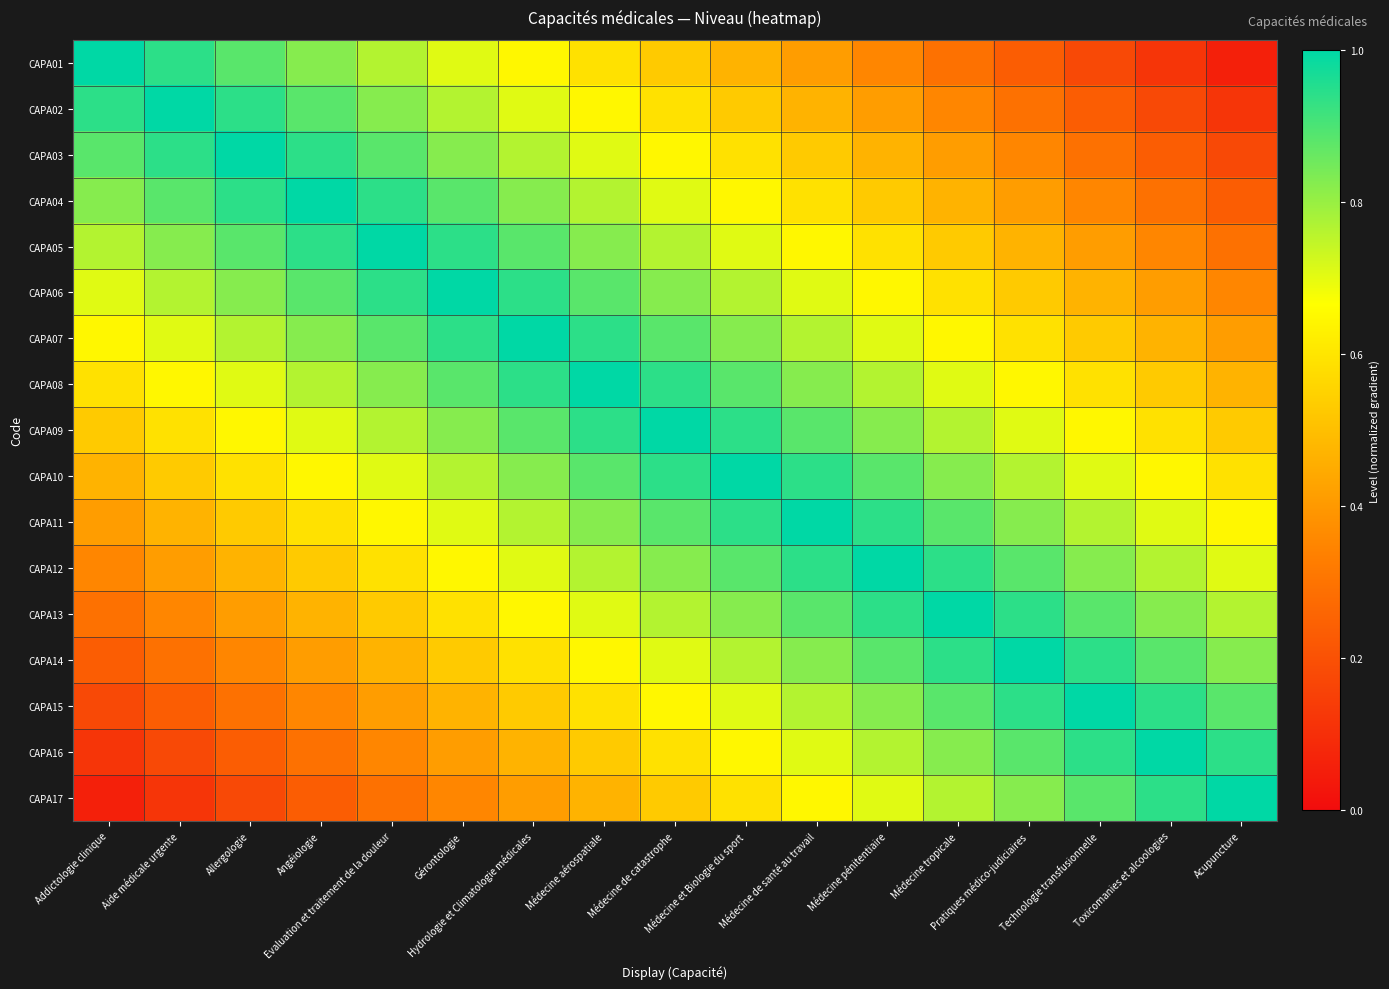

Which series has the largest total across all categories?

CAPA09